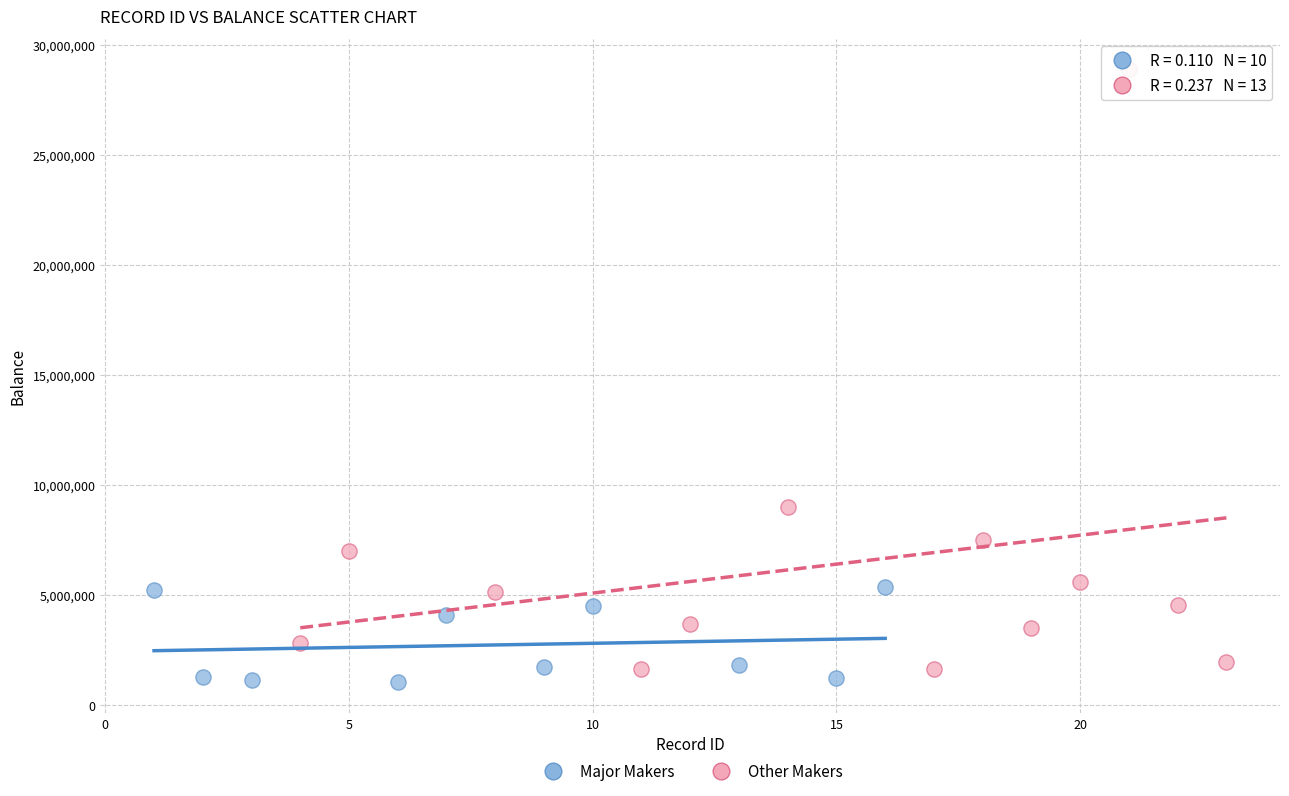

Which series has the widest spread of Y values?

Other Makers